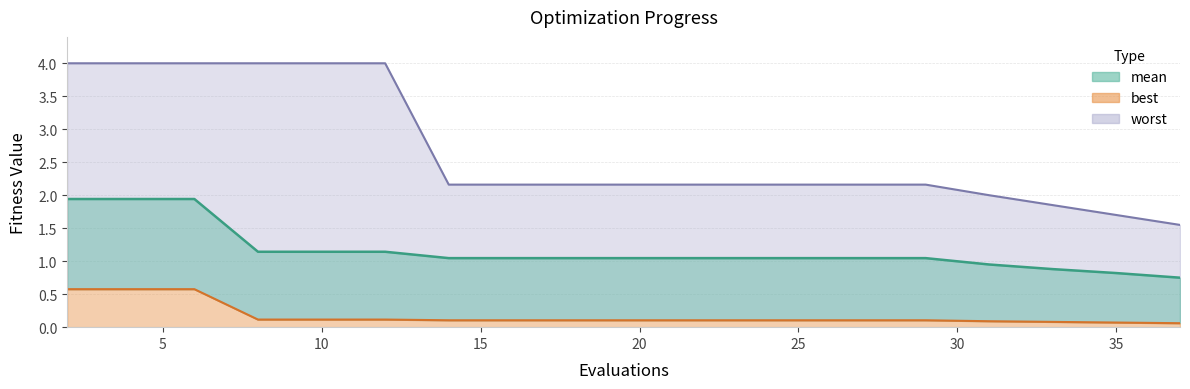

True or false: mean has more than 0 points higher than both neighbors.

False